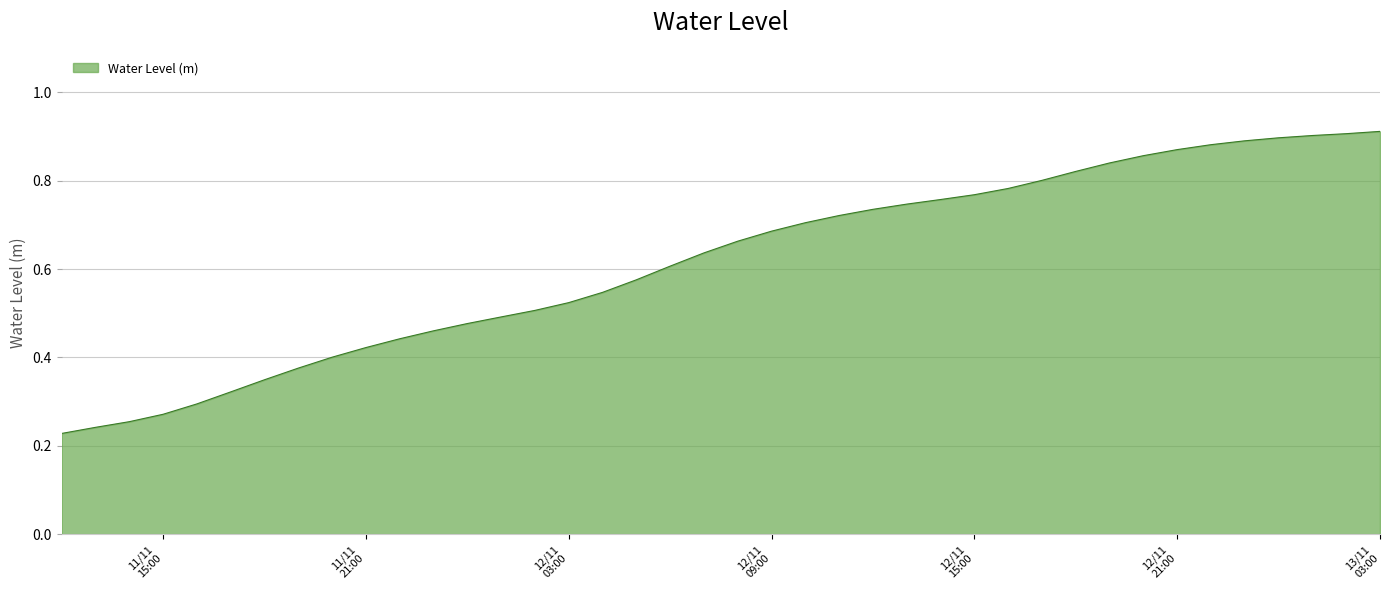

Does the chart display data point markers on the line(s)?

No